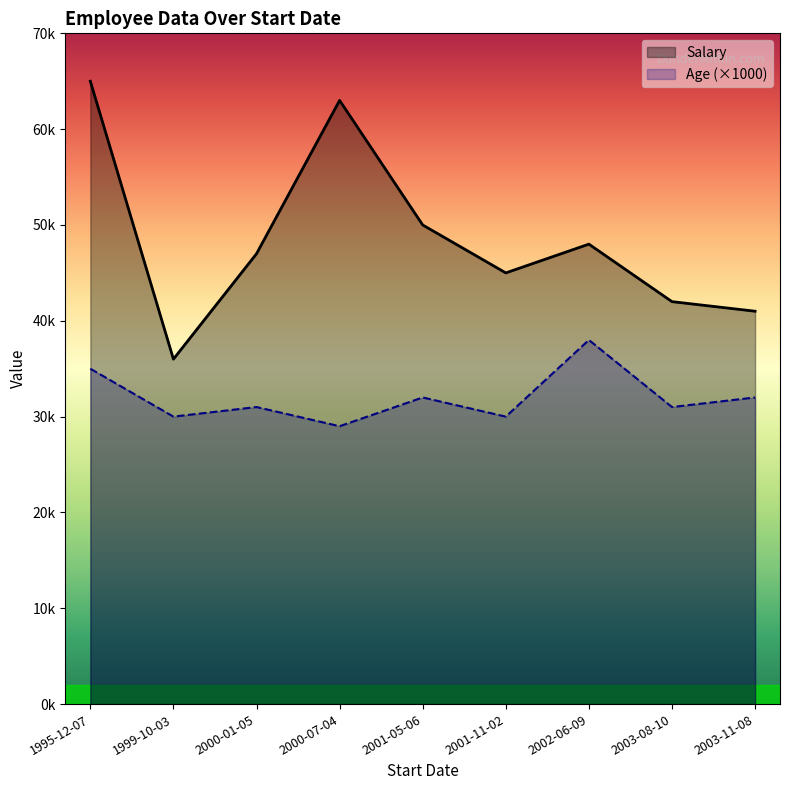

What is the average value of the Age series?

32